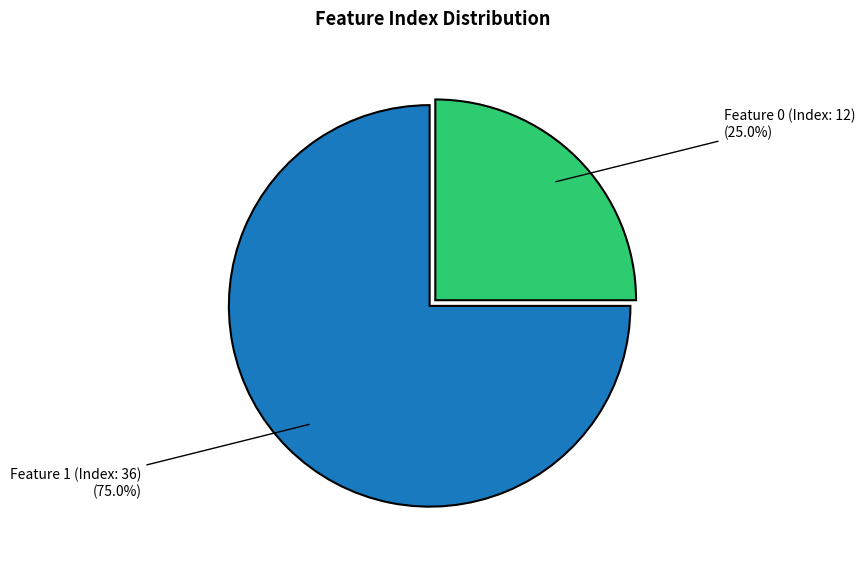

Does any single category account for the majority?

Yes